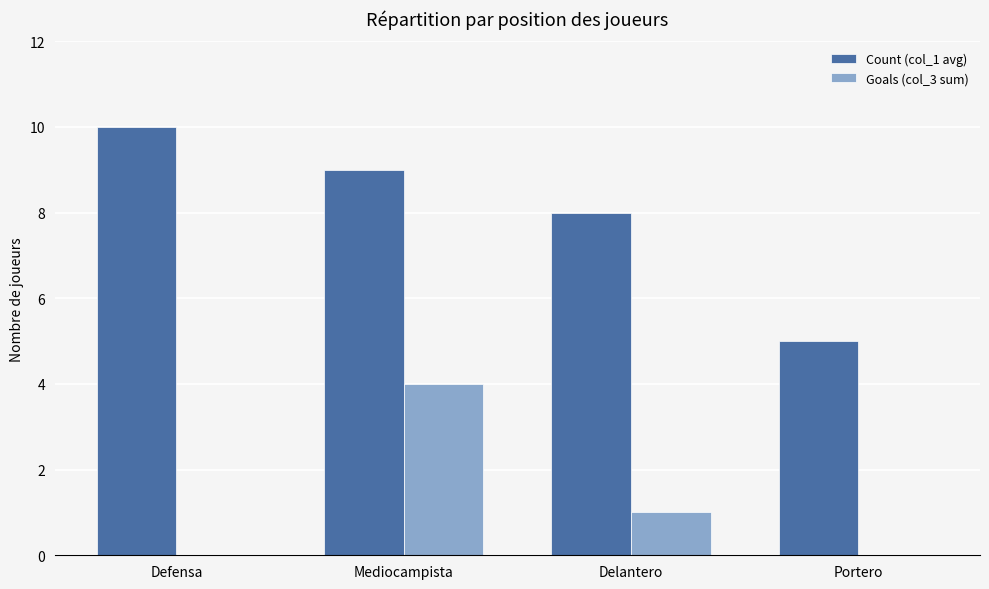

At which category is the sum across all series the highest?

Mediocampista